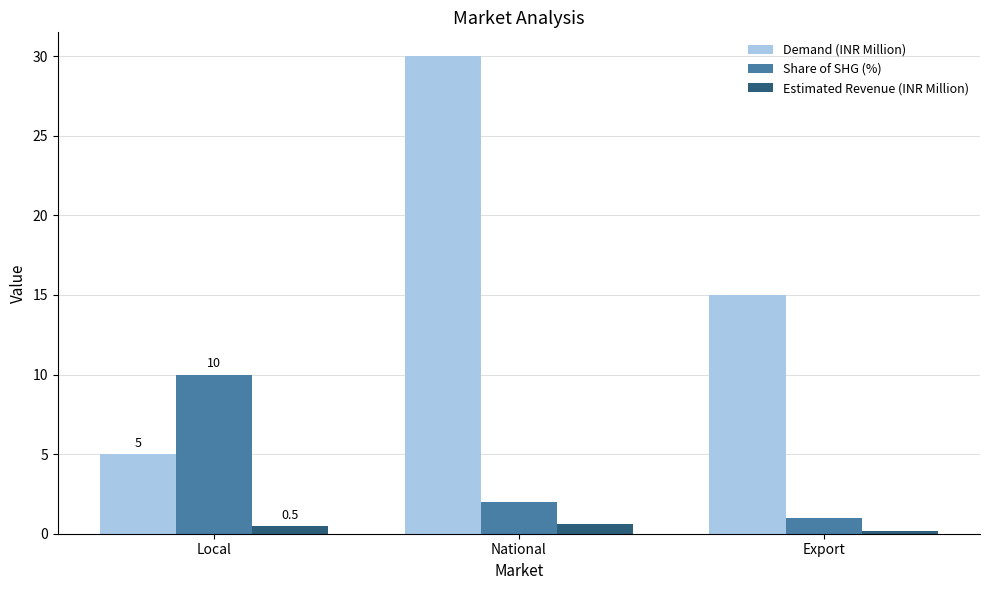

How many data points does each series have?

3